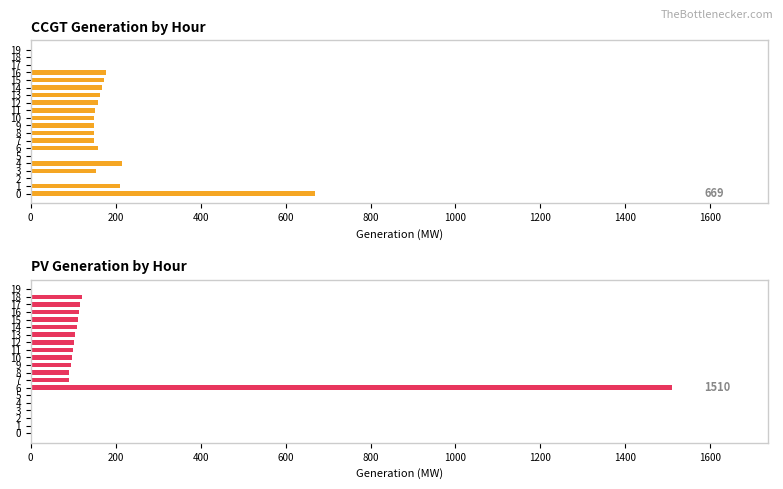

The CCGT series shows 65 at 11. True or false?

False